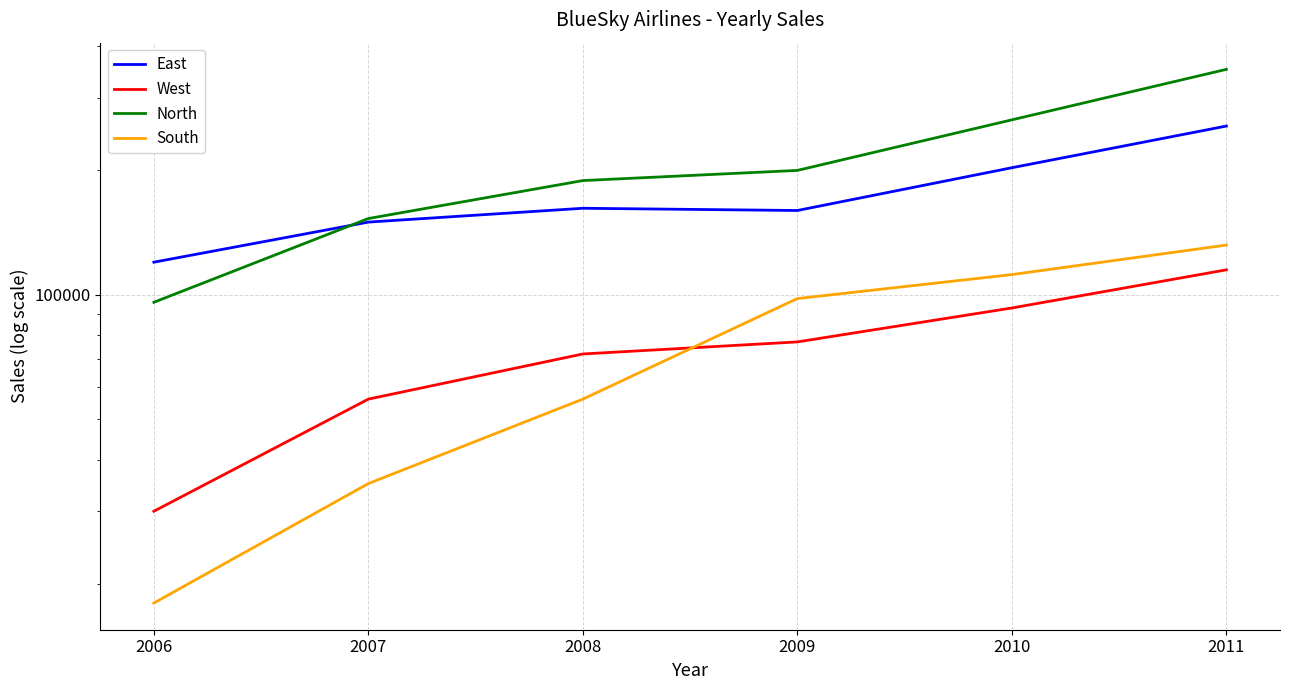

Is this an area chart (filled region under the line)?

No